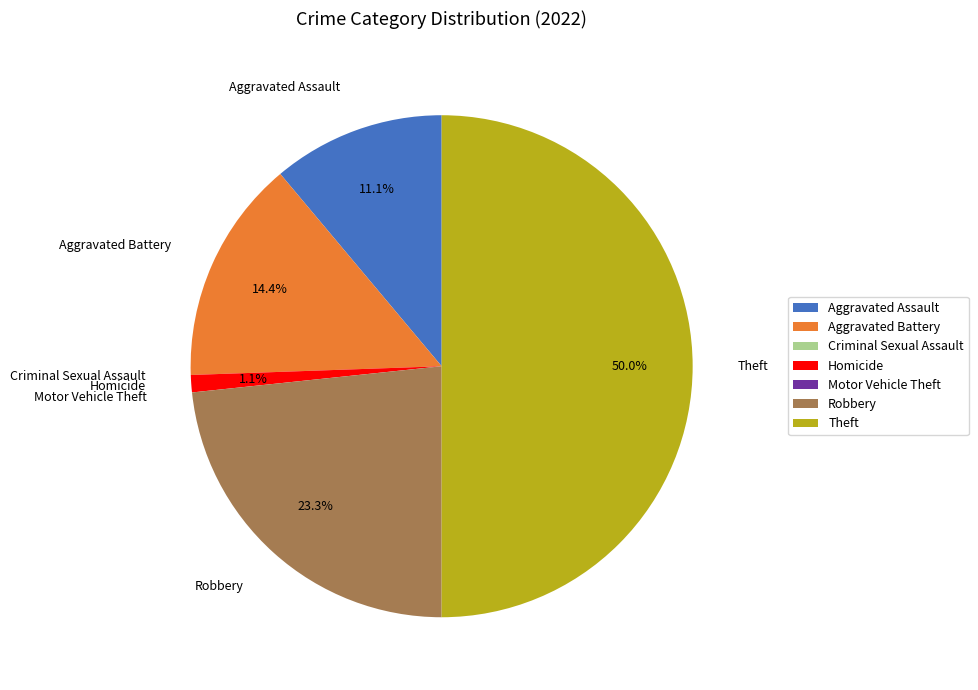

Does Aggravated Assault account for over 50% of the chart?

No